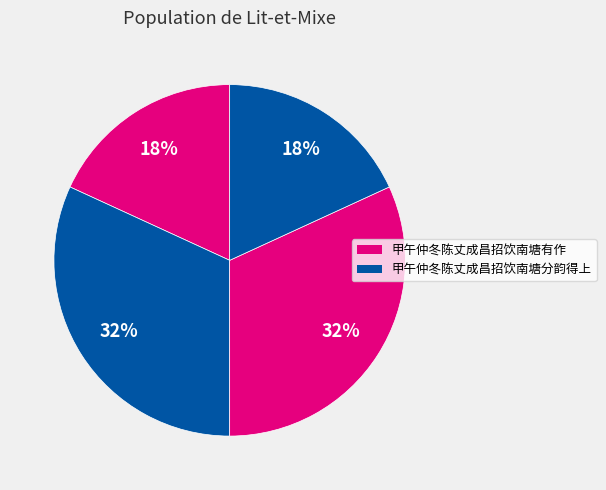

Which slice is the largest?

甲午仲冬陈丈成昌招饮南塘有作(440781)